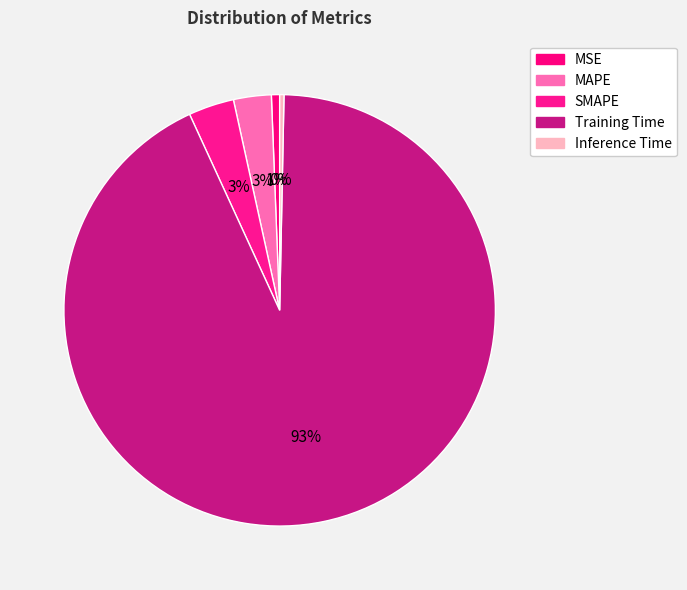

What is the change in value from MSE to MAPE?

+0.3